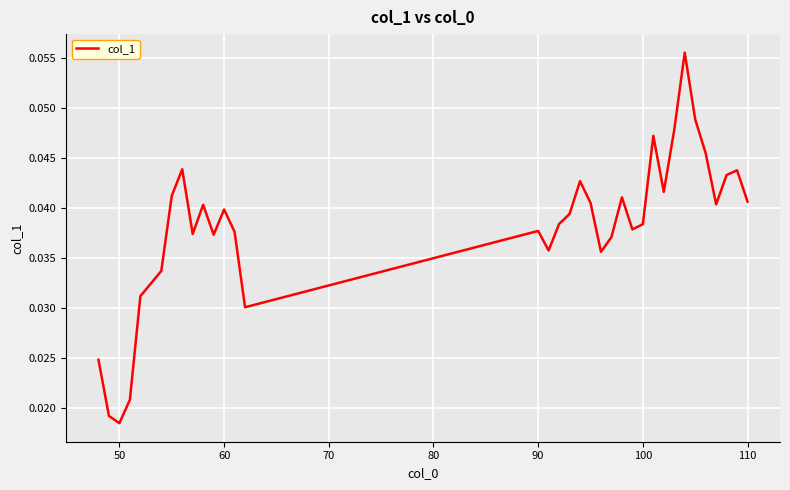

How many lines are shown in the chart?

1